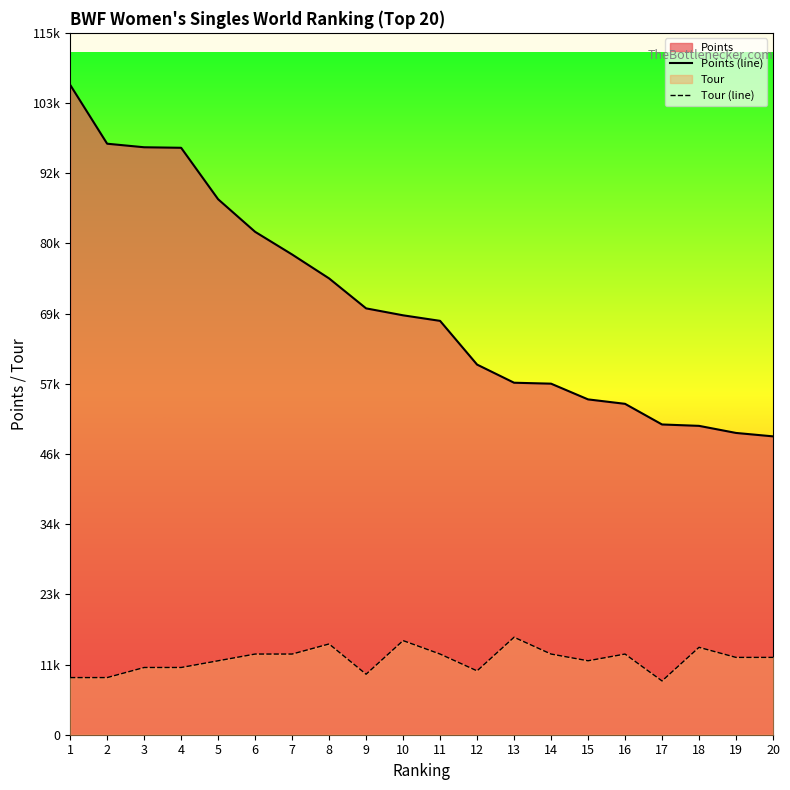

True or false: Points (line) and Tour (line) cross at least once.

False